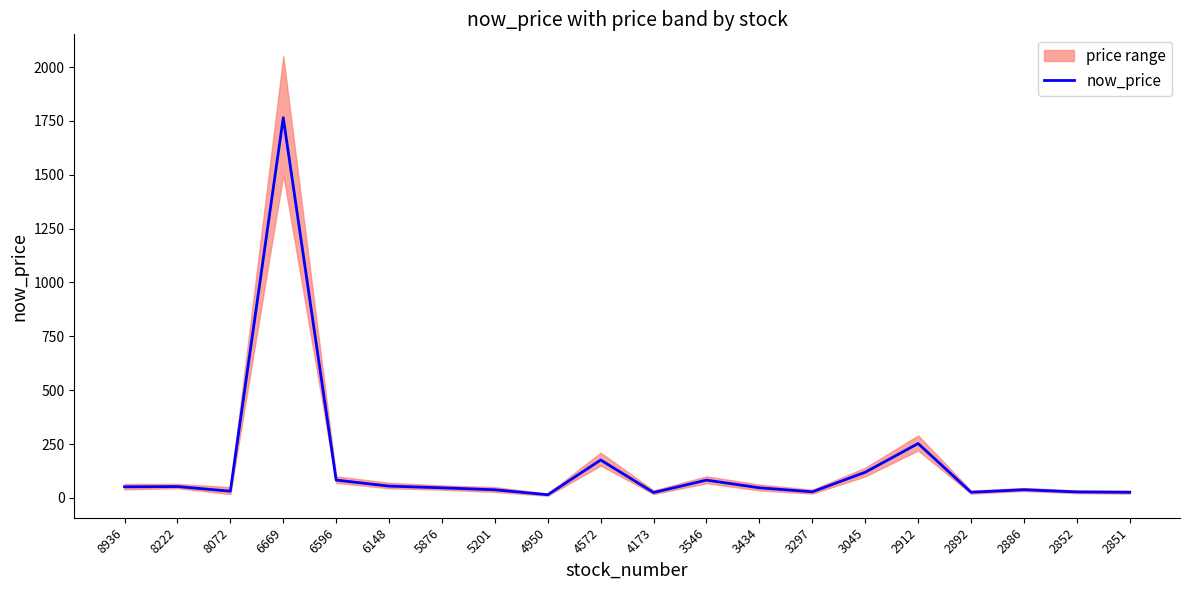

How many data points are less than 47?

10